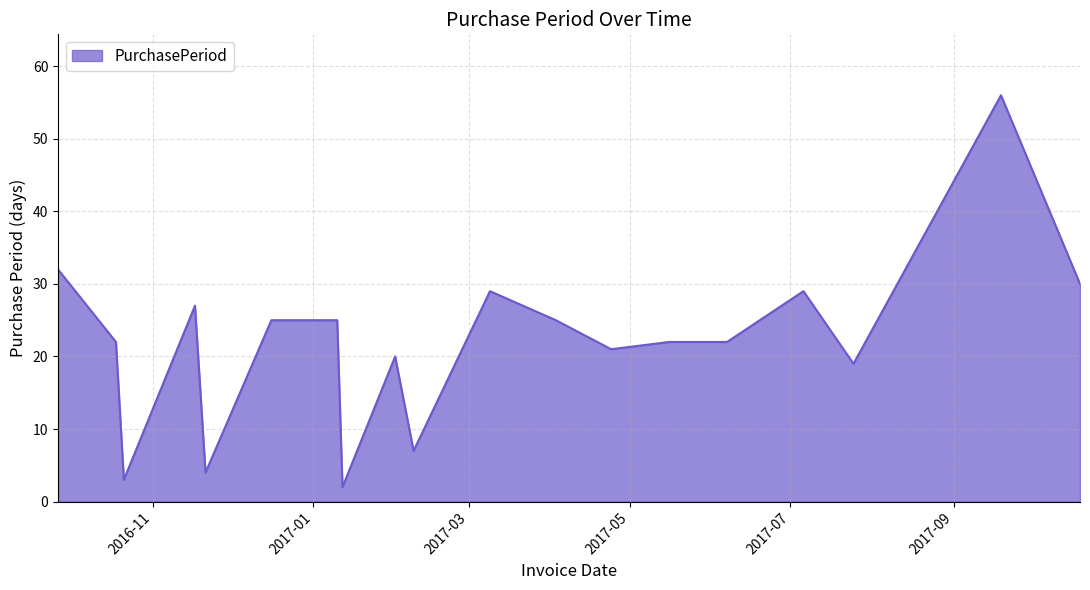

What is the greatest value displayed?

56